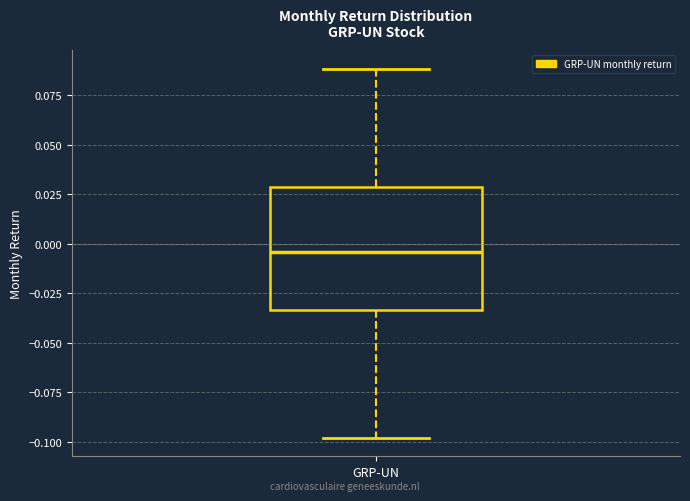

Read this box plot against the y-axis: the position of the median line, the range covered by the box, and the ends of both whiskers. The values are not printed on the chart, so give them approximately, as read against the axis.

median -0.005, box -0.035 to 0.030, whiskers -0.100 to 0.090